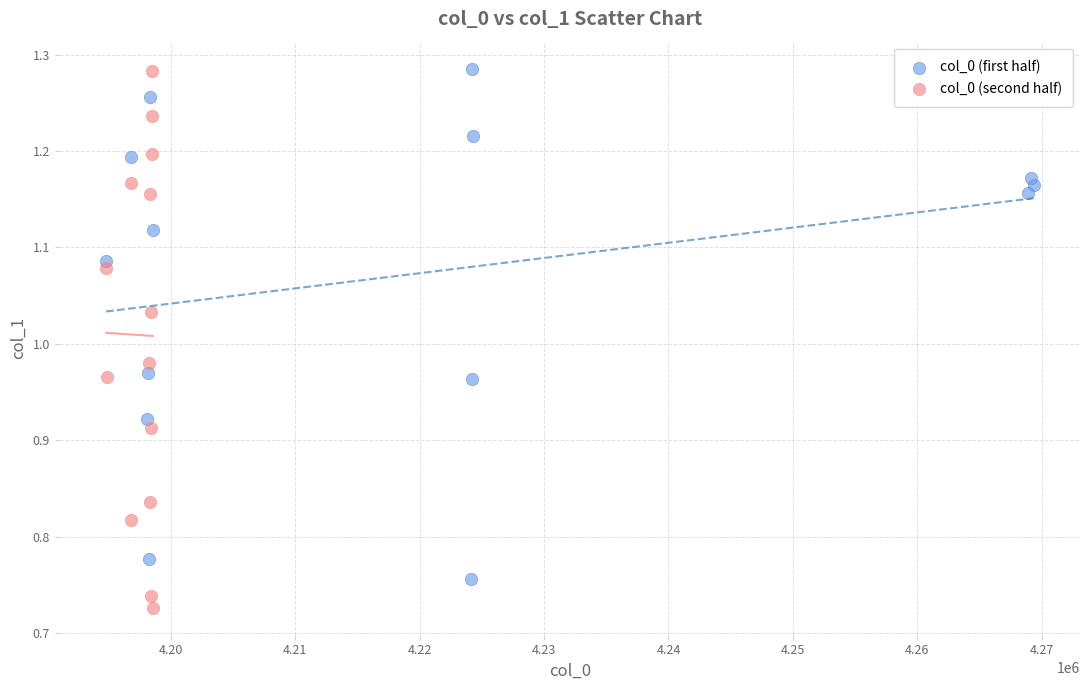

Which series contains the lowest Y value?

col_0 (second half)